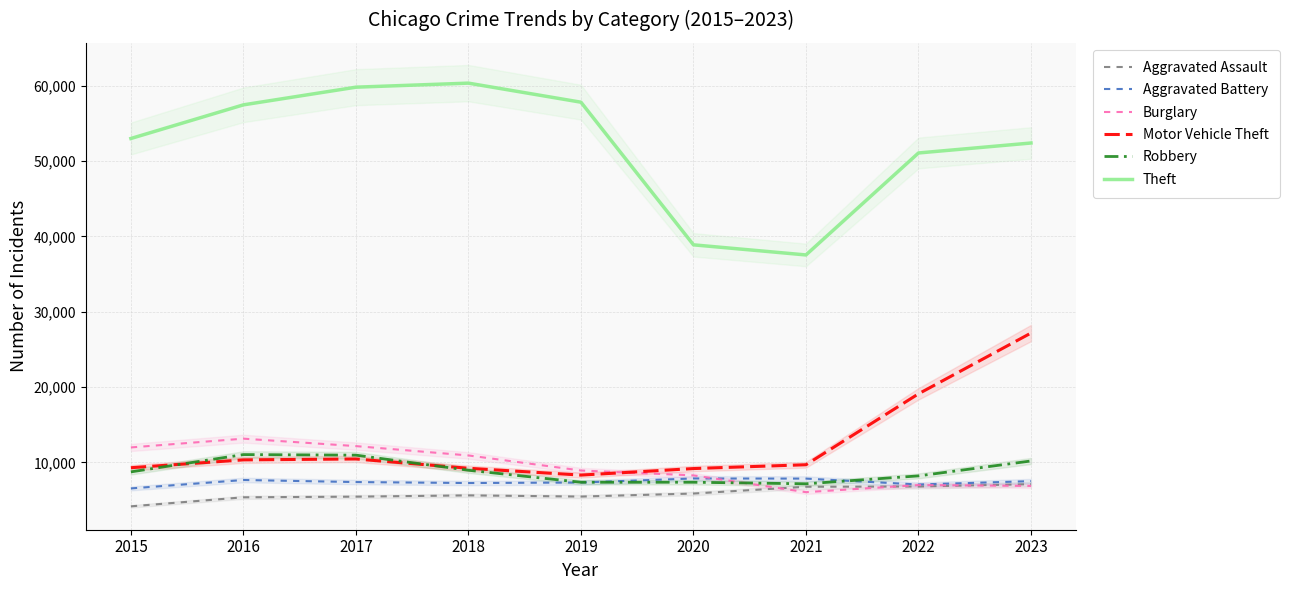

What value does the Theft series have at 2023, to the nearest 10?

52380